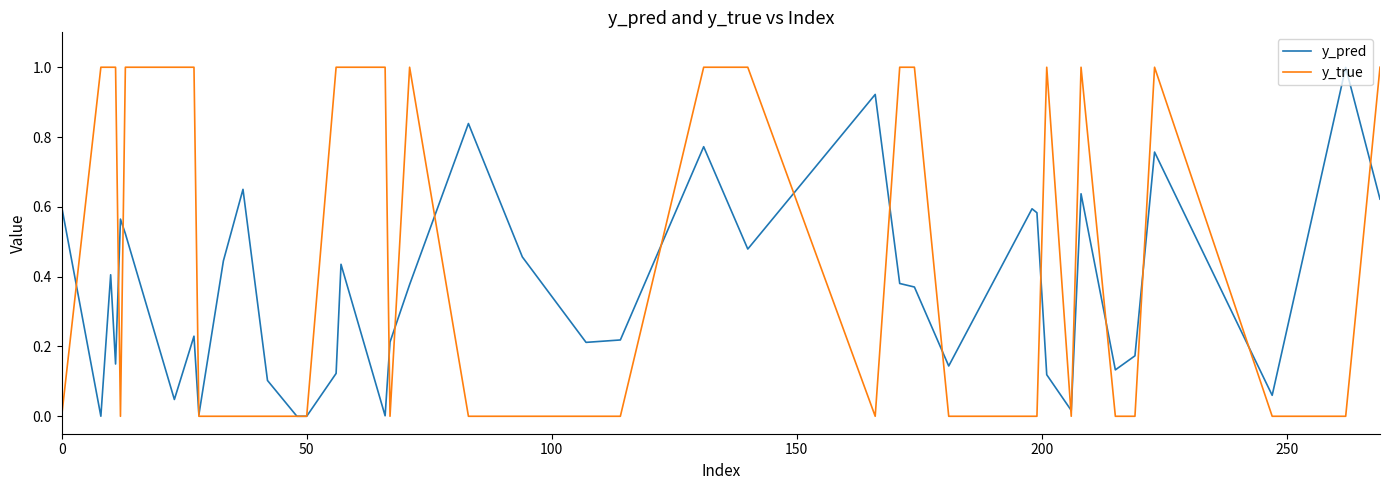

Rank the series by their average value, from highest to lowest.

y_true, y_pred